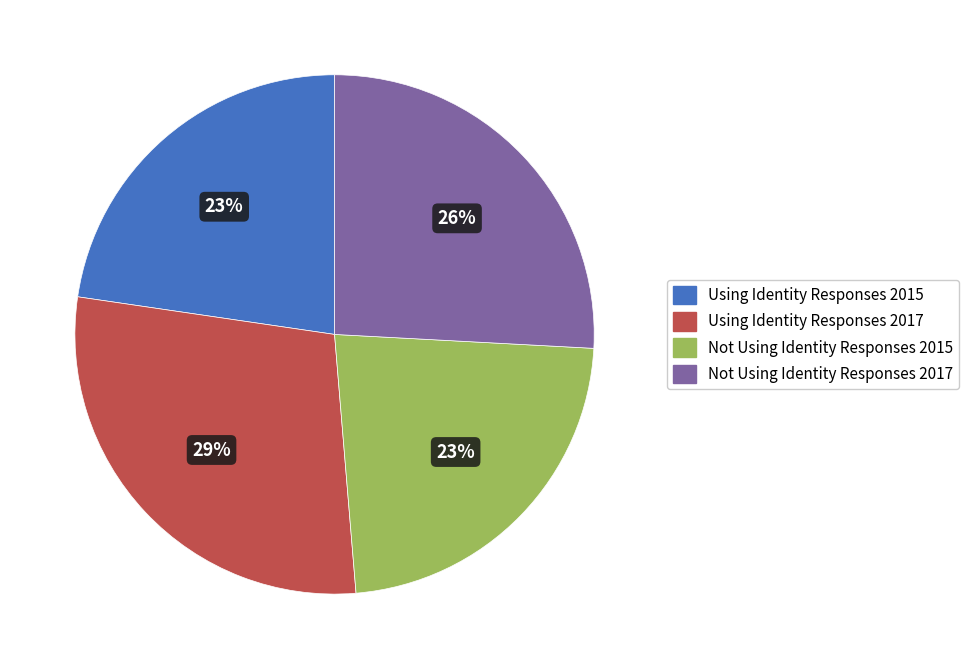

Between Not Using Identity Responses 2017 and Using Identity Responses 2017, which is larger?

Using Identity Responses 2017